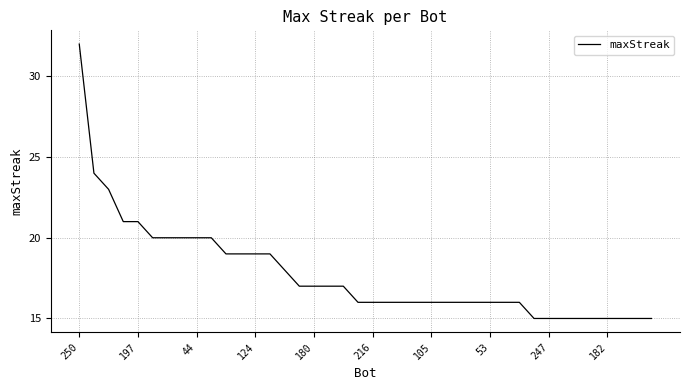

What is the maximum value shown in the chart?

32